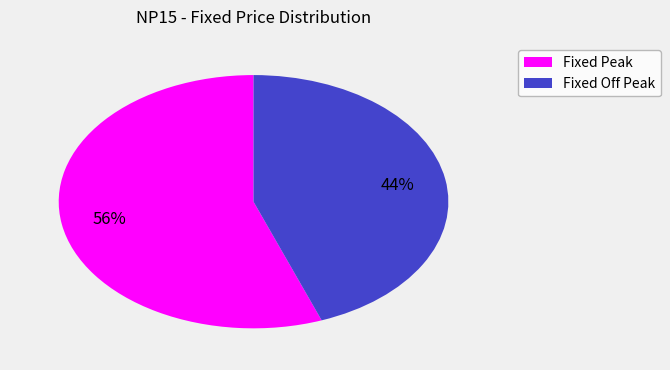

What percentage is the Fixed Off Peak slice, to the nearest percent?

44%